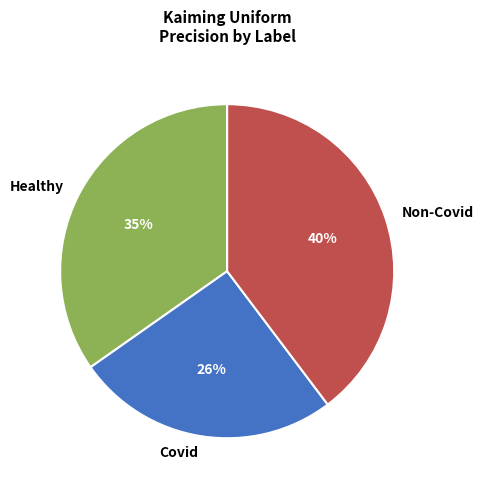

To the nearest percent, what is the combined percentage of Covid and Healthy?

60%